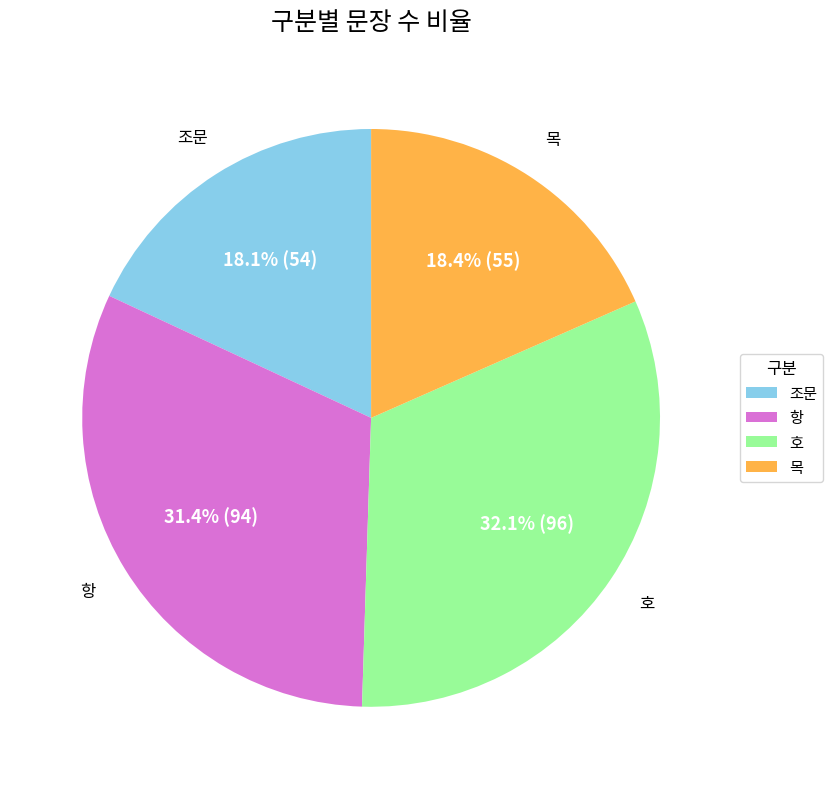

To the nearest percent, what portion does 조문 represent?

18%